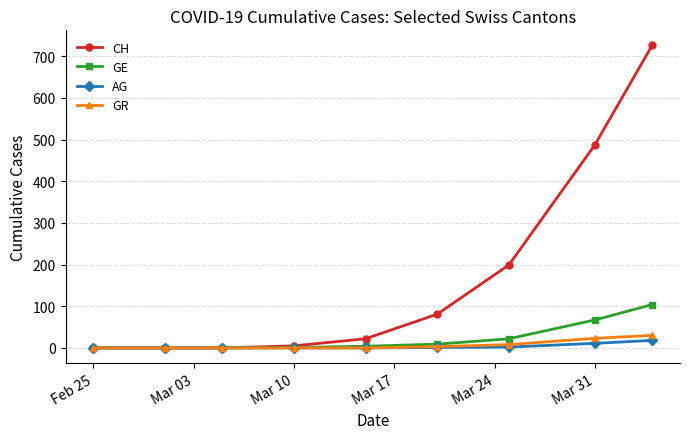

Does the chart have visible grid lines?

Yes